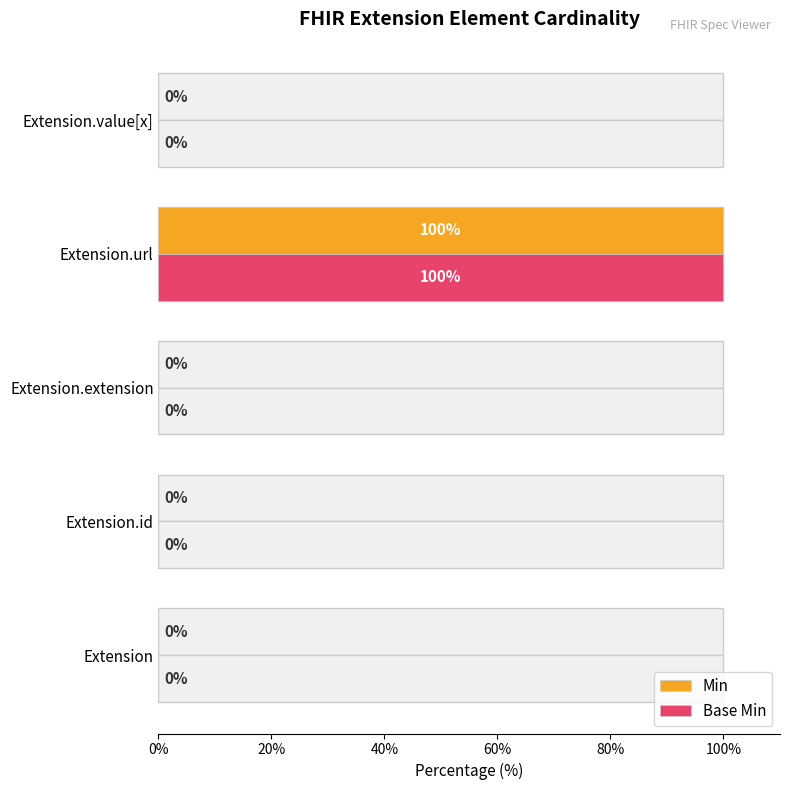

Which series has the largest total across all categories?

Min